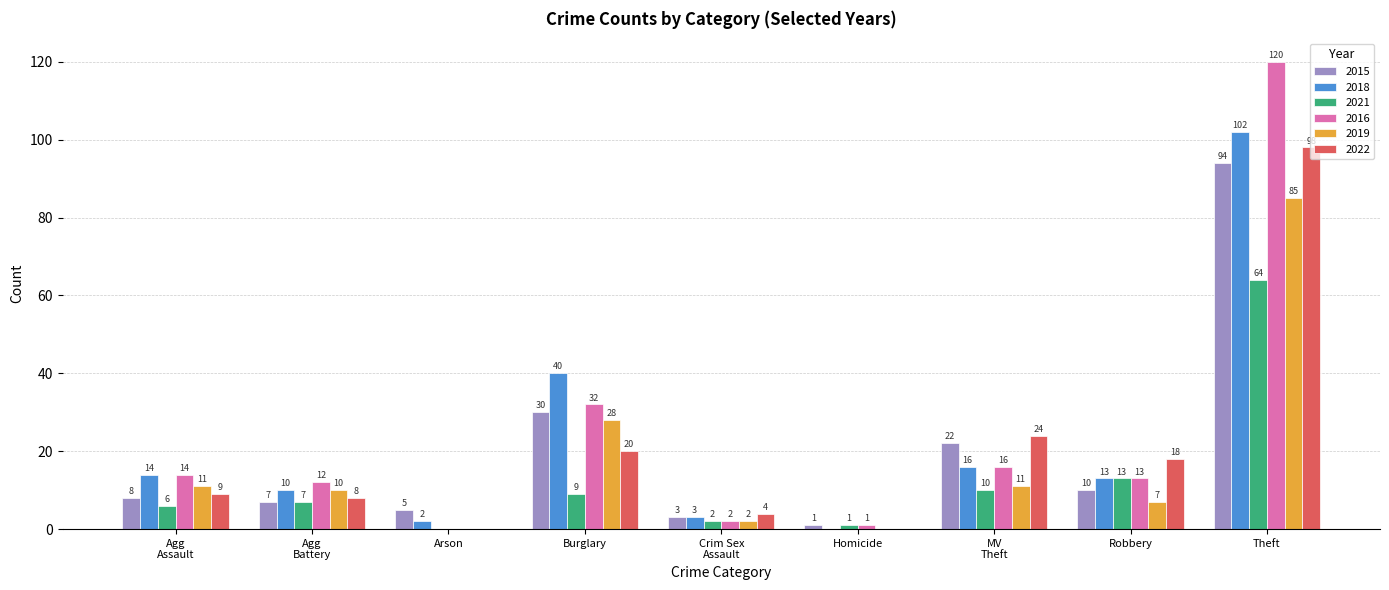

True or false: 2022 has a value of 20 at Burglary.

True